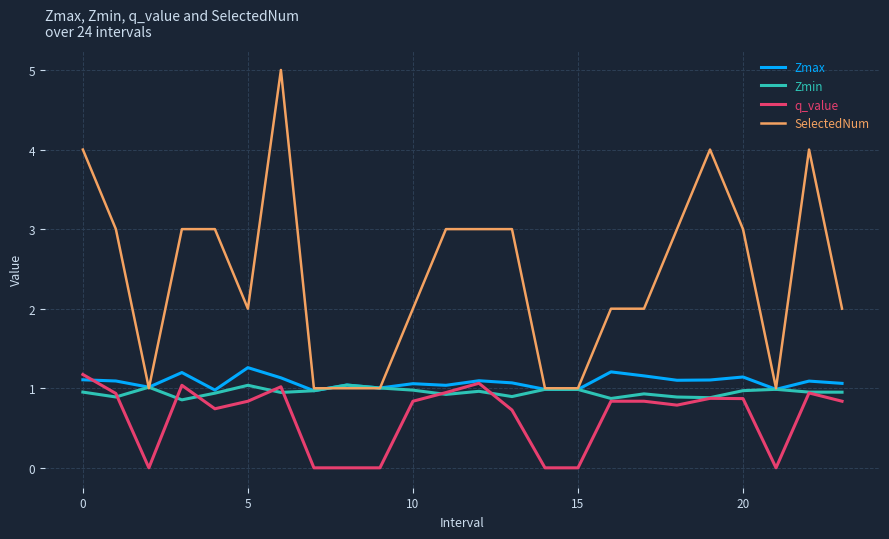

True or false: SelectedNum and q_value cross at least once.

False